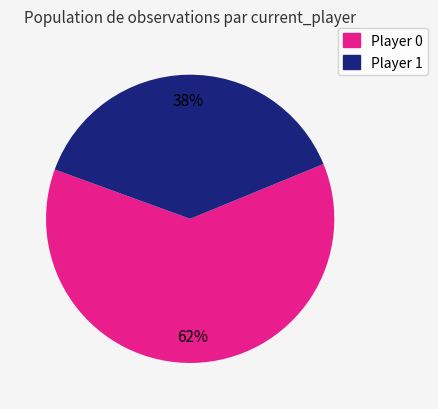

How many segments does this pie chart have?

2